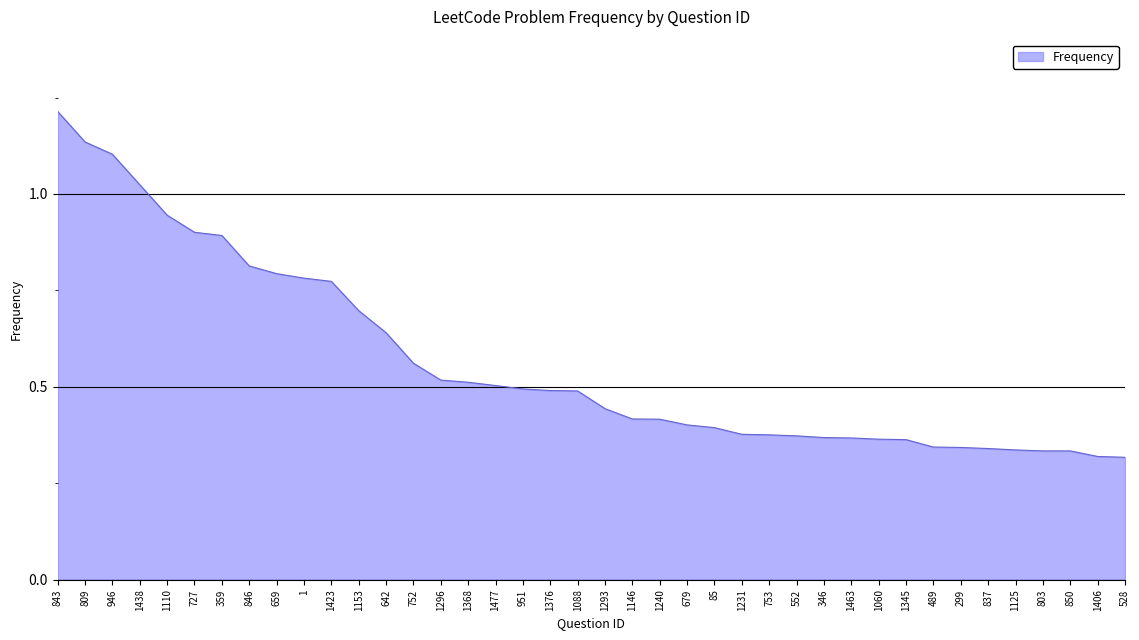

What position from the right is 1110?

36